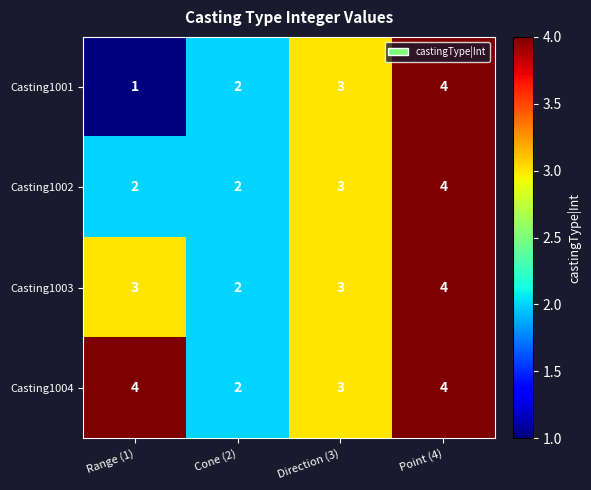

Count the number of categories in the chart.

4